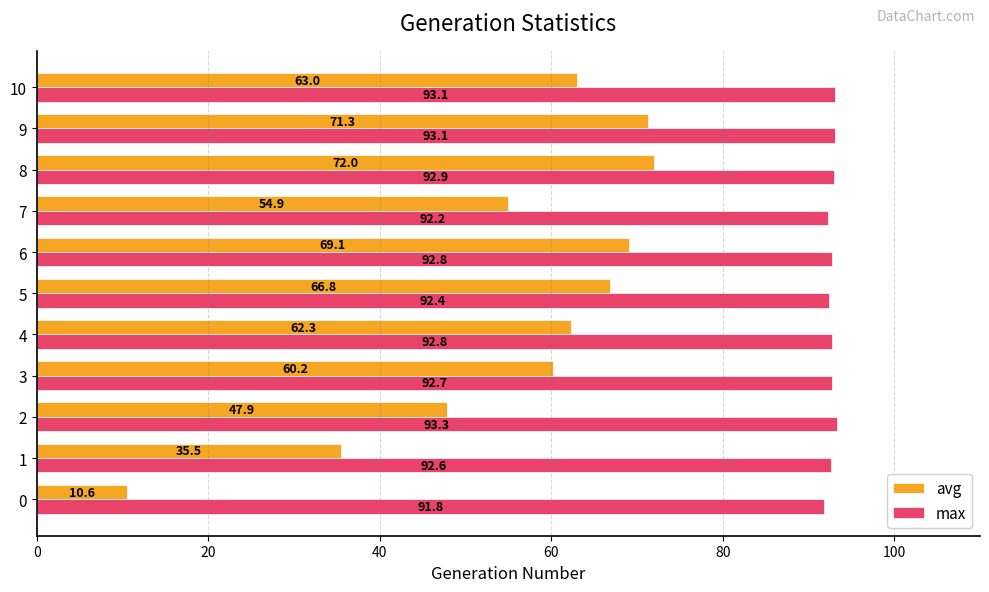

Rank the series at 4 from lowest to highest value.

avg, max